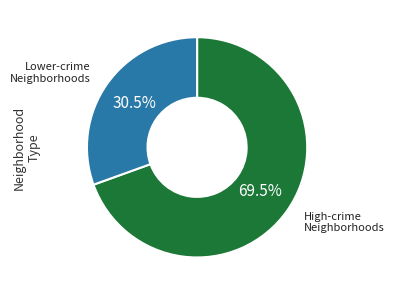

Rank the categories by value from lowest to highest.

Lower-crime Neighborhoods, High-crime Neighborhoods